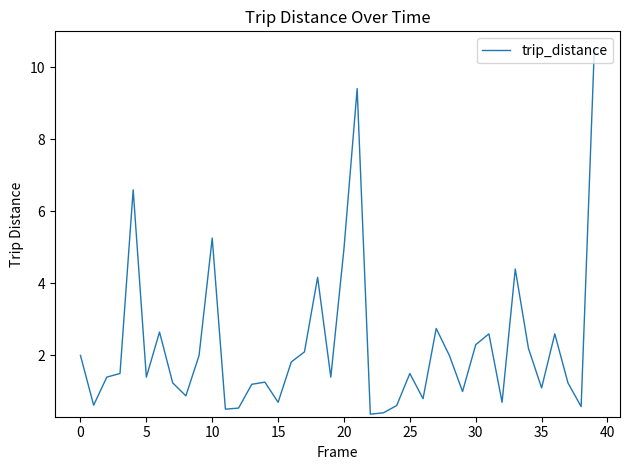

How many lines are shown in the chart?

1